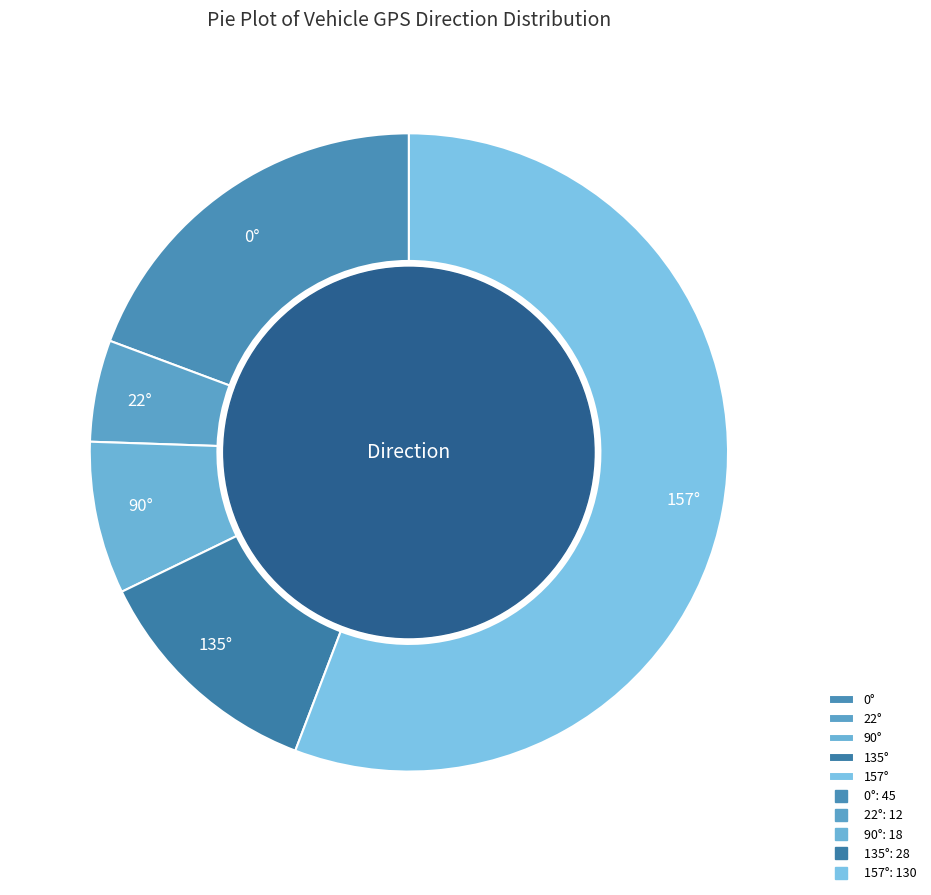

True or false: 90° accounts for 15% of the total.

False